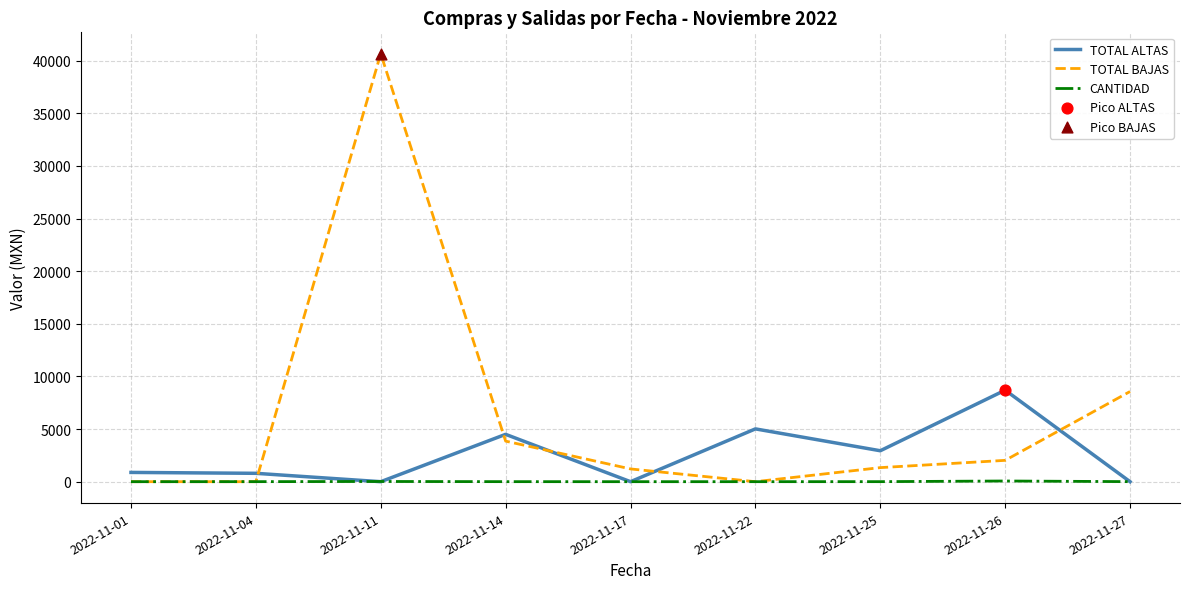

Which series has the widest spread of values?

TOTAL BAJAS